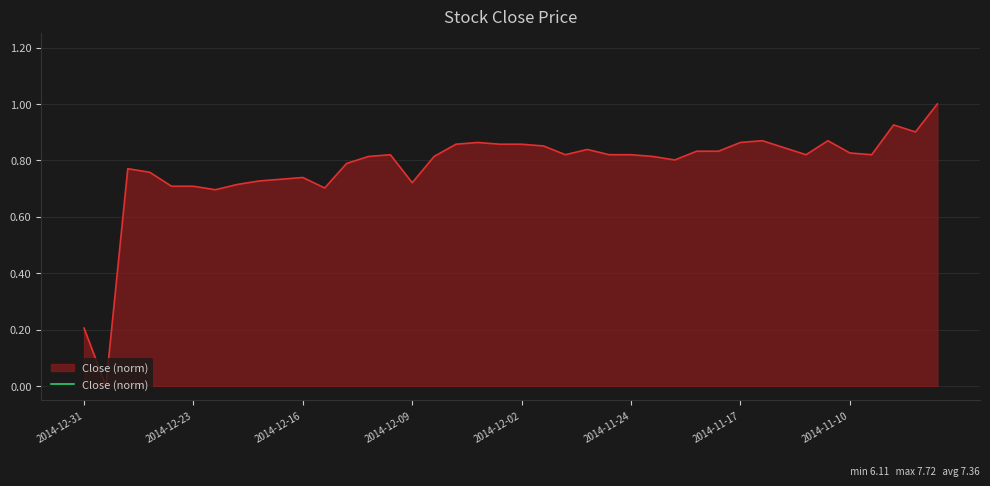

What is the maximum value shown in the chart?

1.0